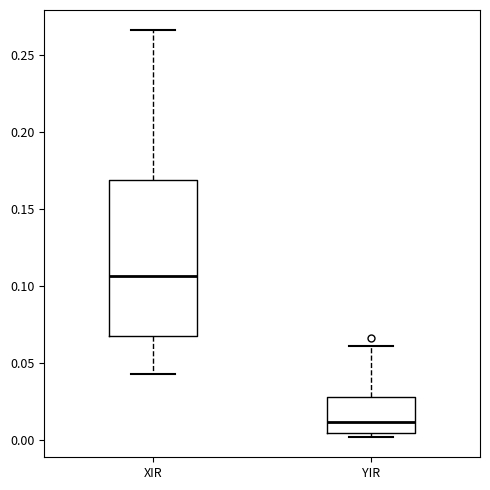

Where is the upper edge of the box for XIR on the y-axis? The values are not printed on the chart, so give them approximately, as read against the axis.

0.170